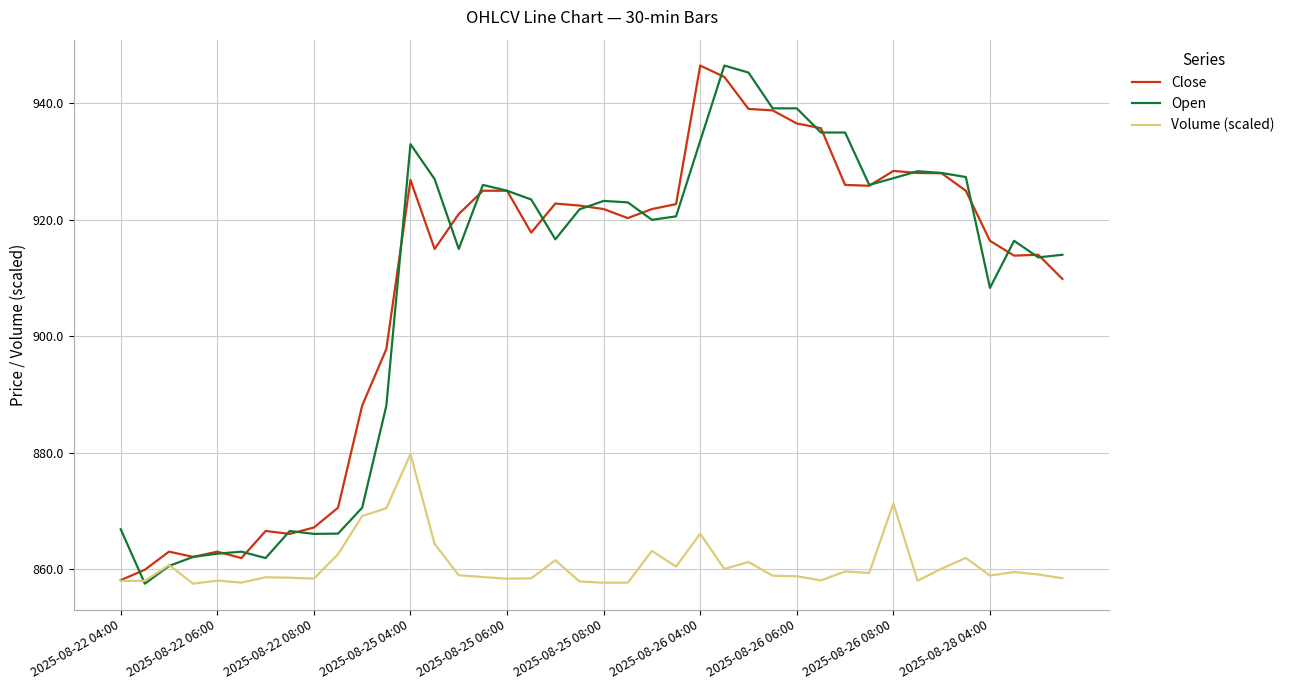

What is the maximum value for Volume (scaled)?

879.8